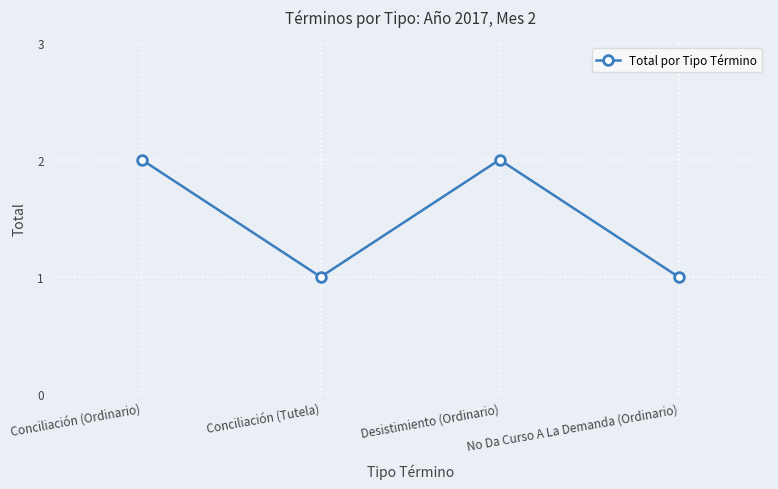

What is the sum of the values at Desistimiento (Ordinario) and No Da Curso A La Demanda (Ordinario)?

3